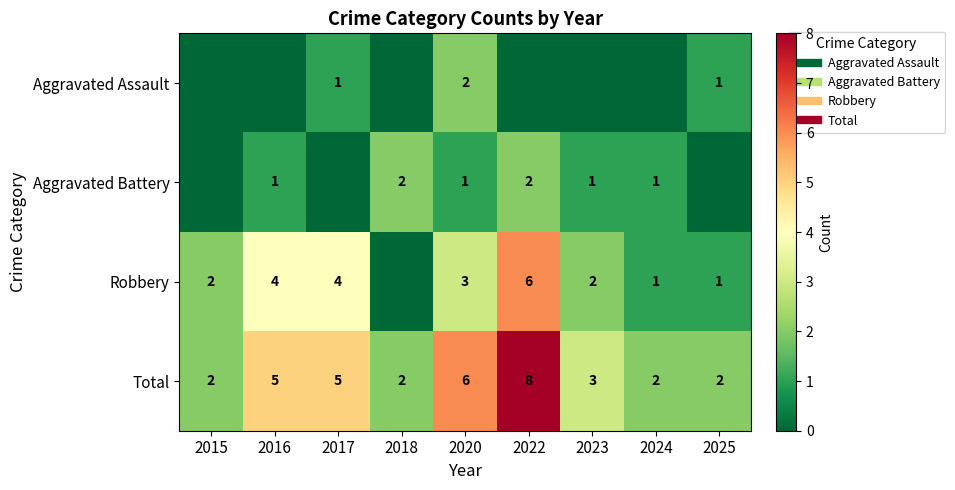

Which series has the largest total across all categories?

Total